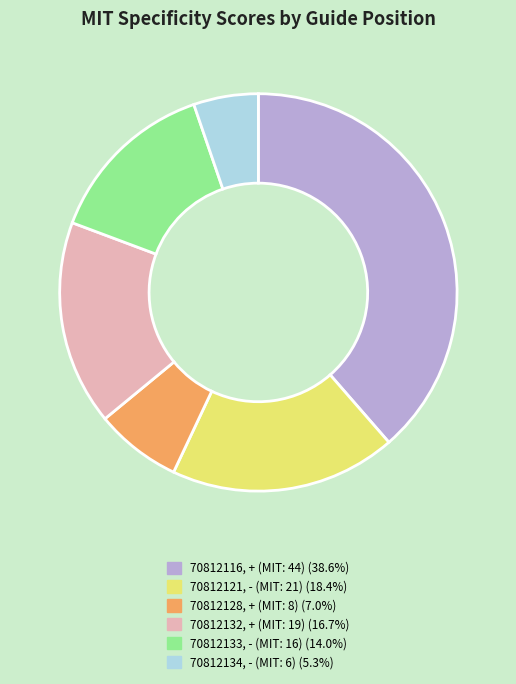

Does any single category account for the majority?

No